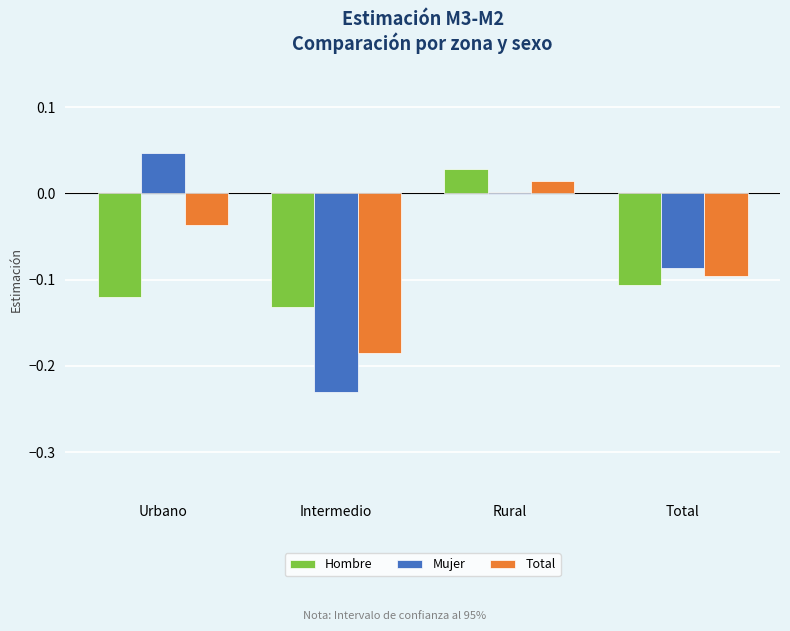

The Total series shows -0.3 at Intermedio. True or false?

False